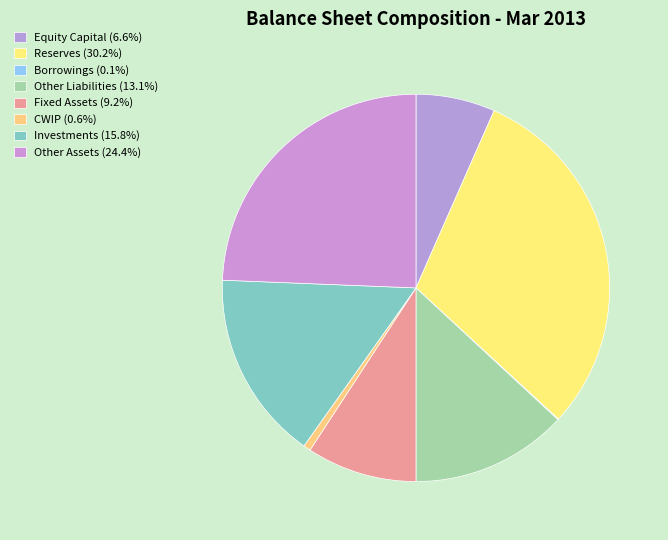

Approximately how many times larger is the value at Reserves compared to Fixed Assets?

3.3